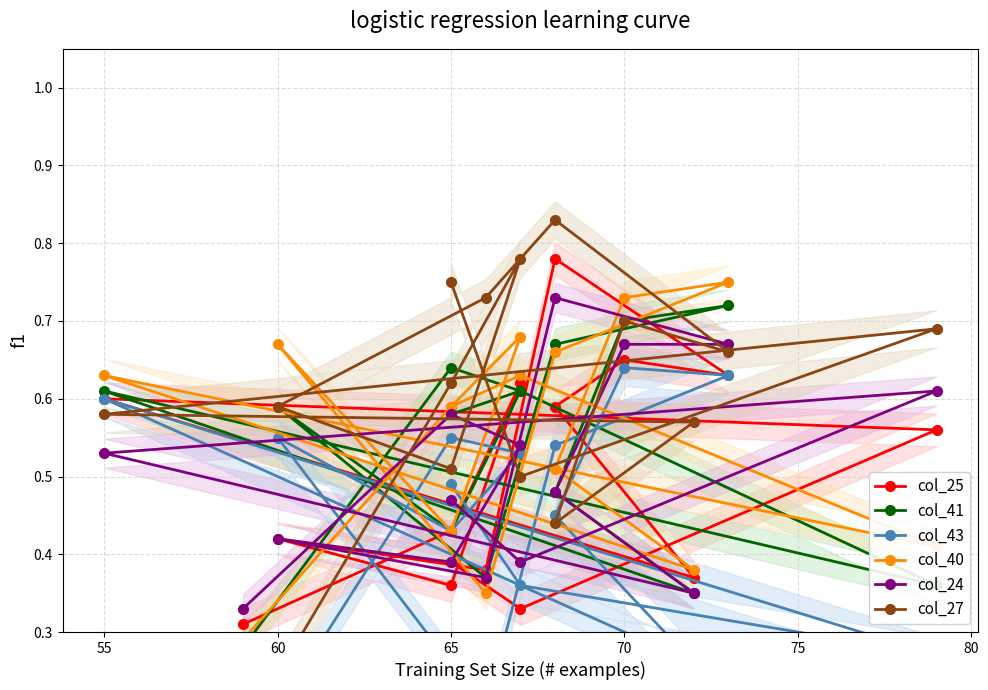

Which series has the largest total across all categories?

col_27